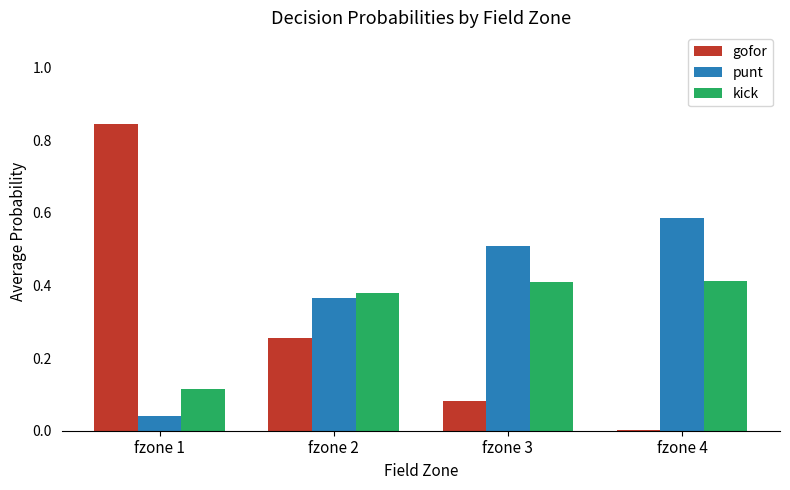

What is the total value across all series at fzone 3?

1.0